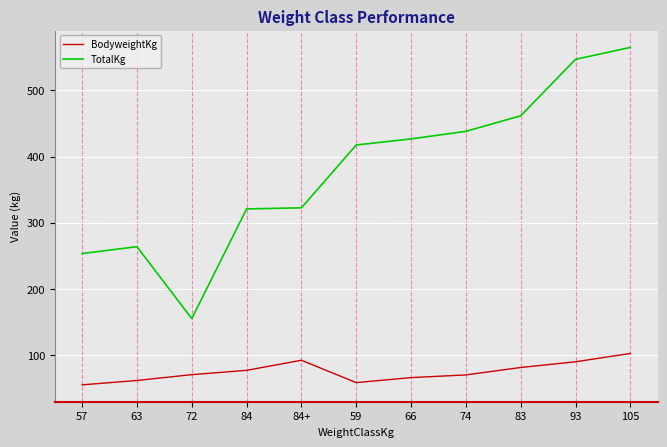

Which category has the highest value in the TotalKg series?

105